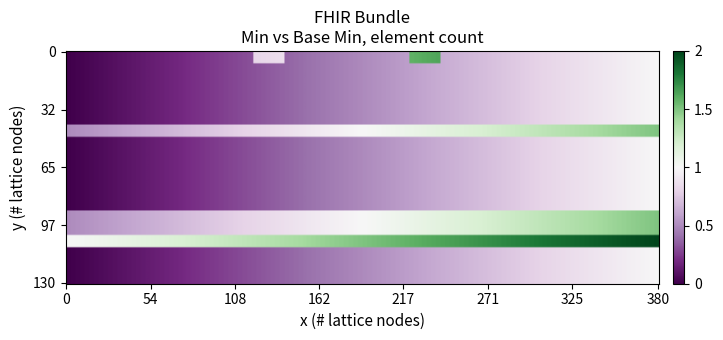

Which series has the widest spread of values?

Bundle